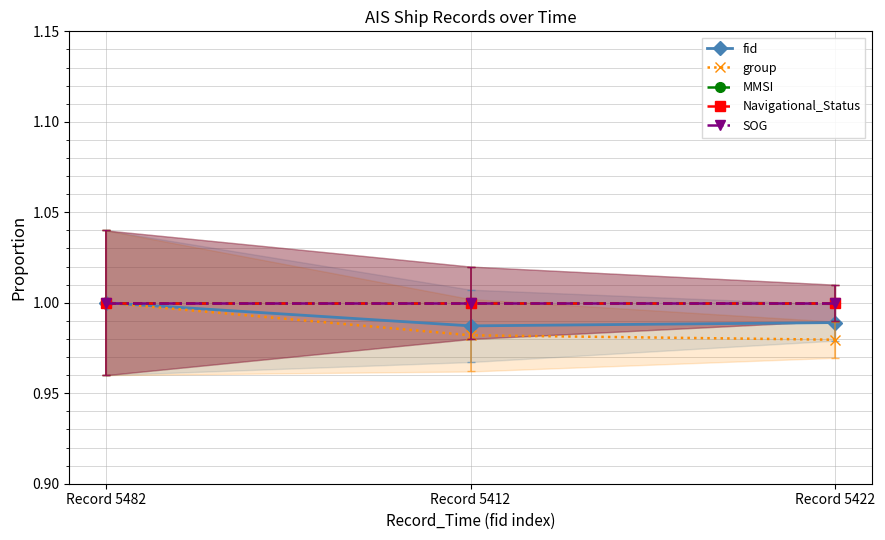

The Navigational_Status series shows 0.3 at Record 5482. True or false?

False